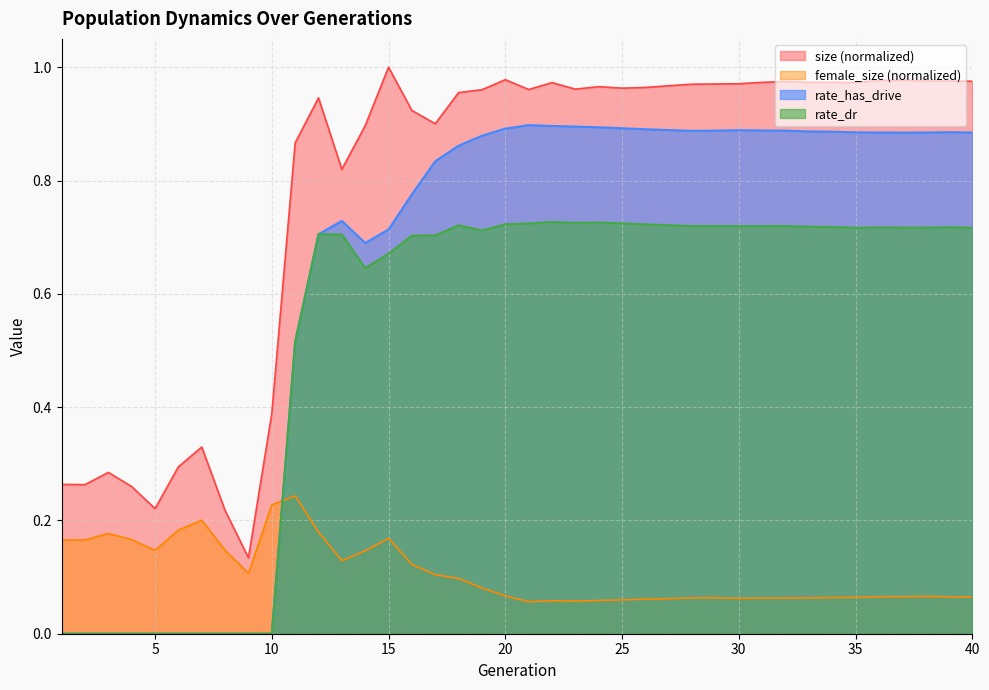

True or false: rate_has_drive and rate_dr intersect in this chart.

False